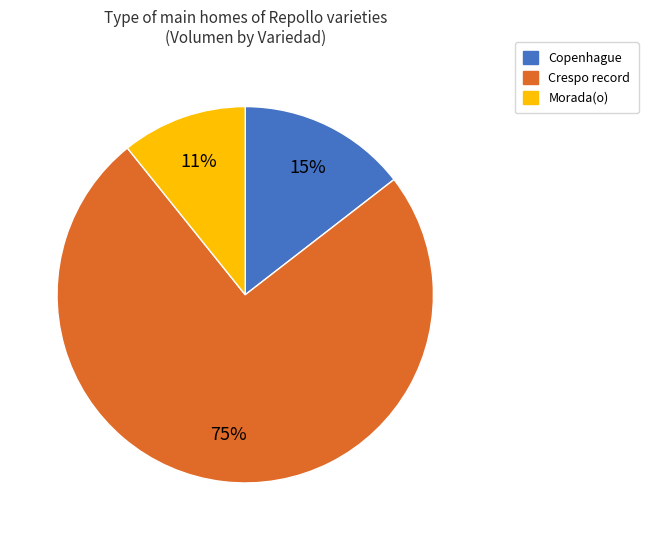

What is the smallest slice in the pie chart?

Morada(o)